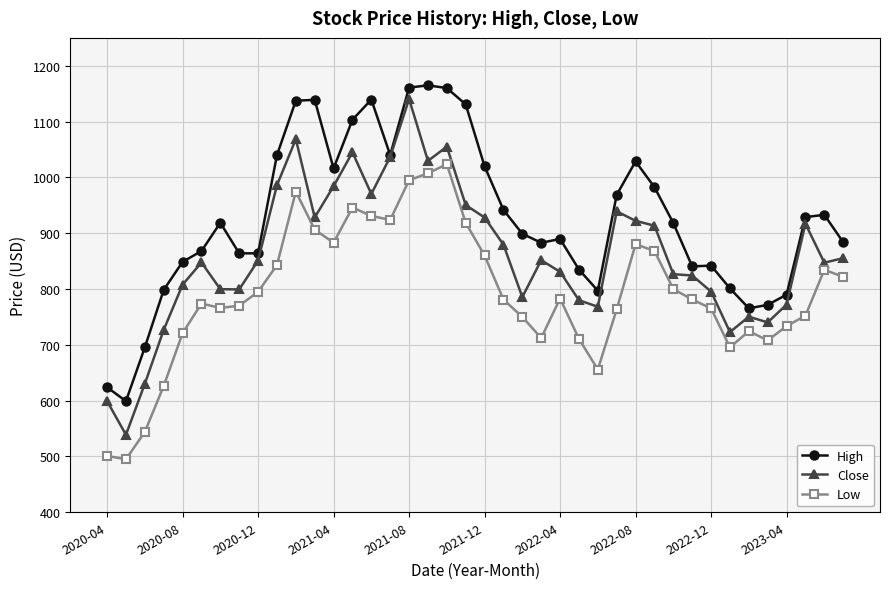

List the series in order of their overall mean, lowest first.

Low, Close, High